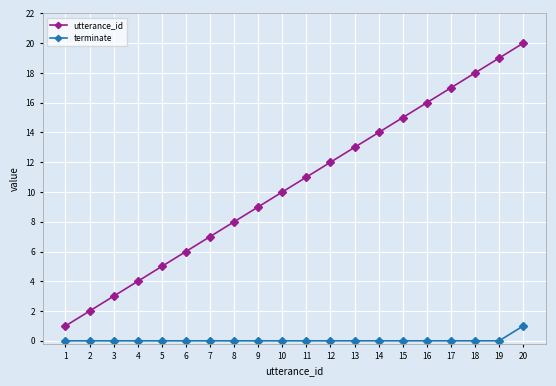

Is the value of terminate at 16 greater than the value of utterance_id at 2?

No